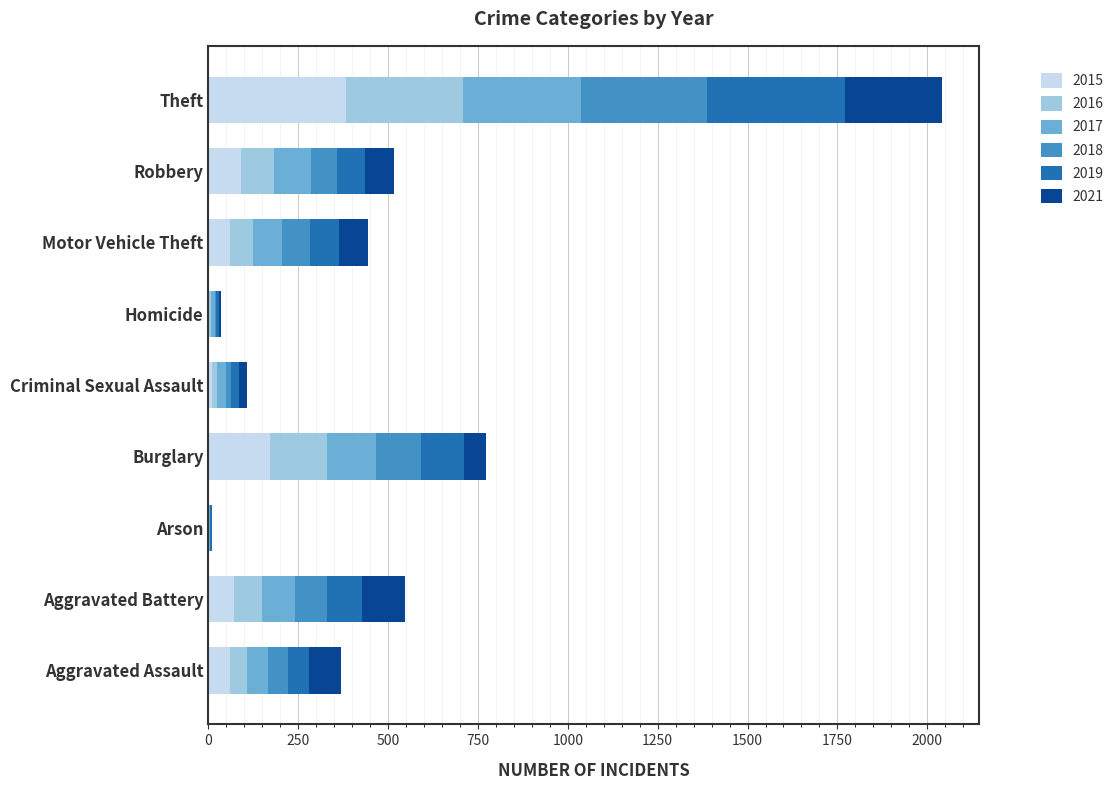

At which category is the sum across all series the highest?

Theft